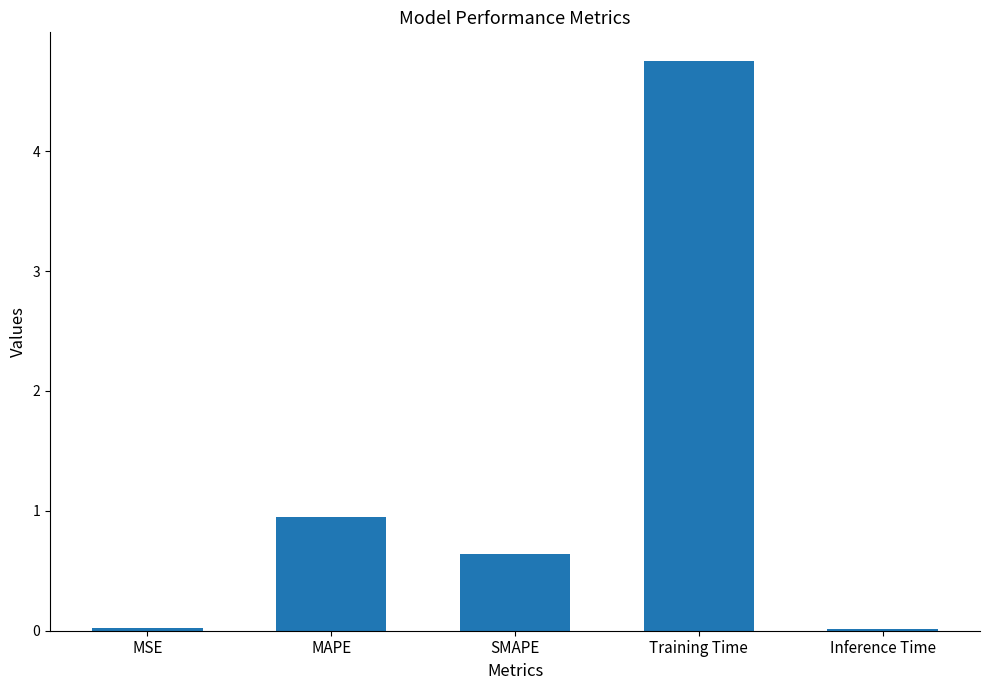

At which category does the chart reach its peak across all series?

Training Time